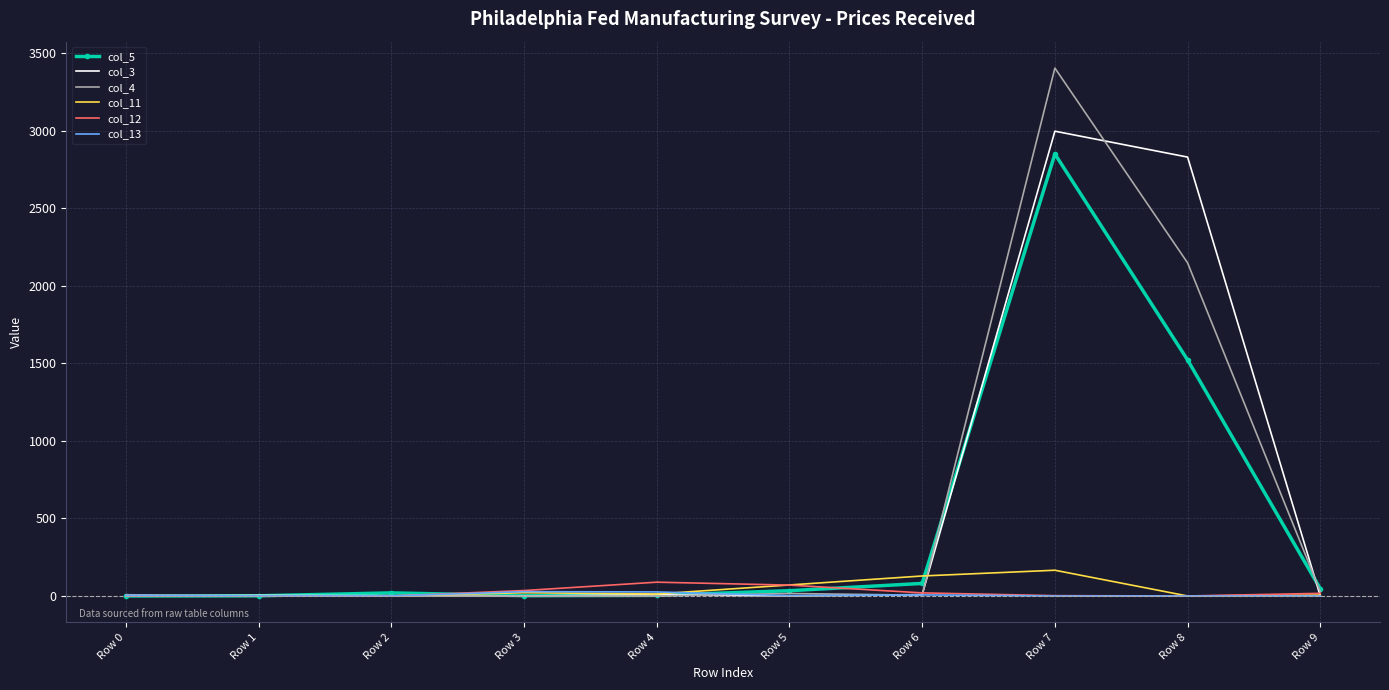

Which series has the largest range (max minus min)?

col_4